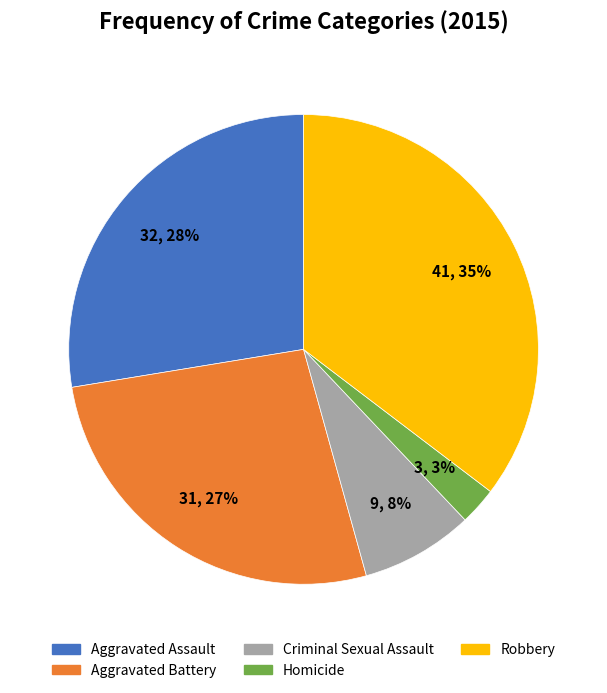

The Aggravated Assault slice represents 14% of the pie. True or false?

False